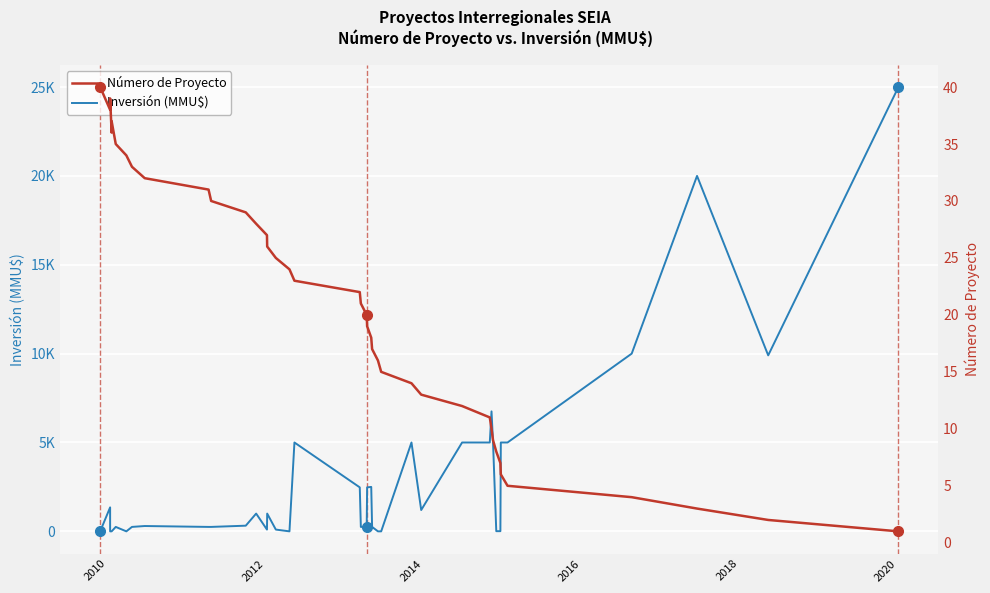

Is this an area chart (filled region under the line)?

No